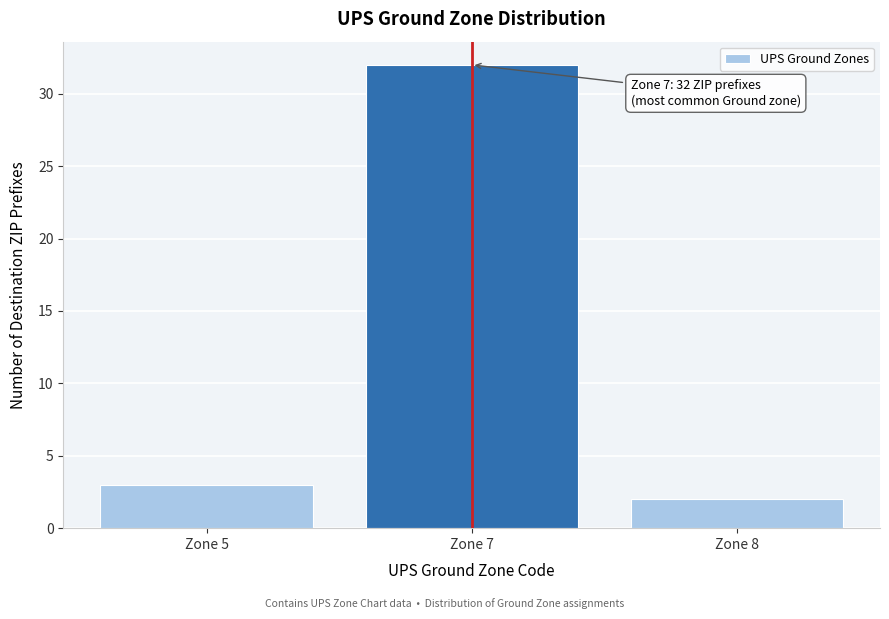

Reading right to left, extract all data points from this chart.

Zone 8=2	Zone 7=32	Zone 5=3